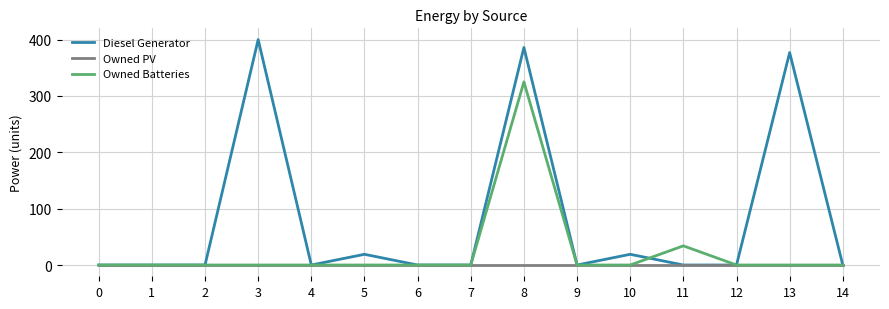

Reading left to right, transcribe all the data shown in this chart.

Diesel Generator: 0=0	1=0	2=0	3=400	4=0	5=19	6=0	7=0	8=386	9=0	10=19	11=0	12=0	13=377	14=0
Owned PV: 0=0	1=0	2=0	3=0	4=0	5=0	6=0	7=0	8=0	9=0	10=0	11=0	12=0	13=0	14=0
Owned Batteries: 0=0	1=0	2=0	3=0	4=0	5=0	6=0	7=0	8=325	9=0	10=0	11=34	12=0	13=0	14=0